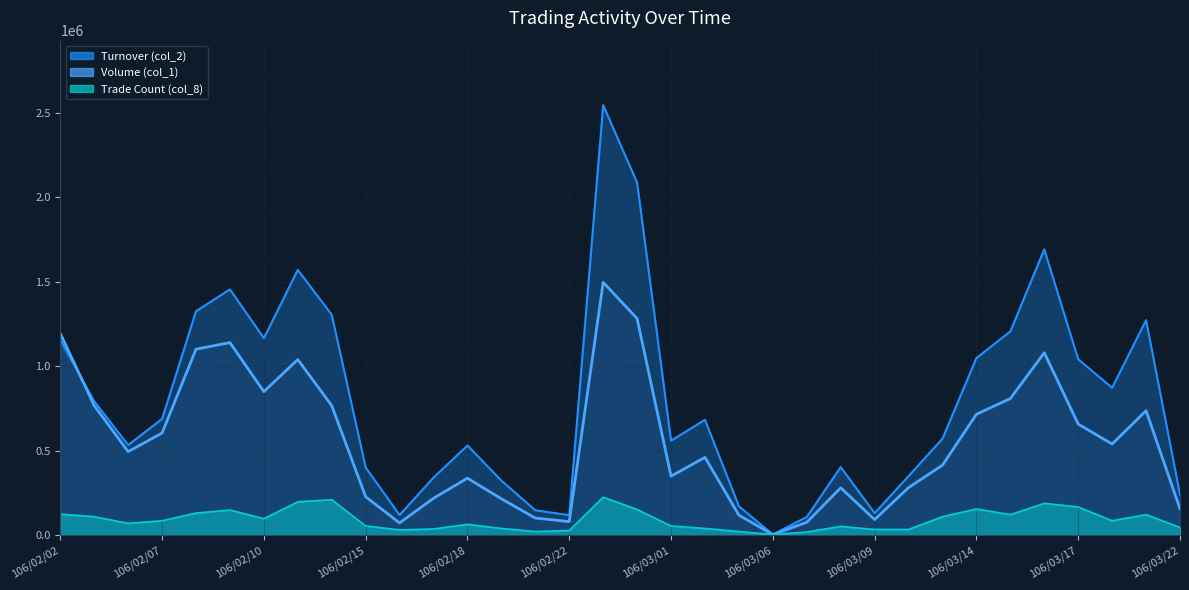

At which category does the chart reach its peak across all series?

106/02/23